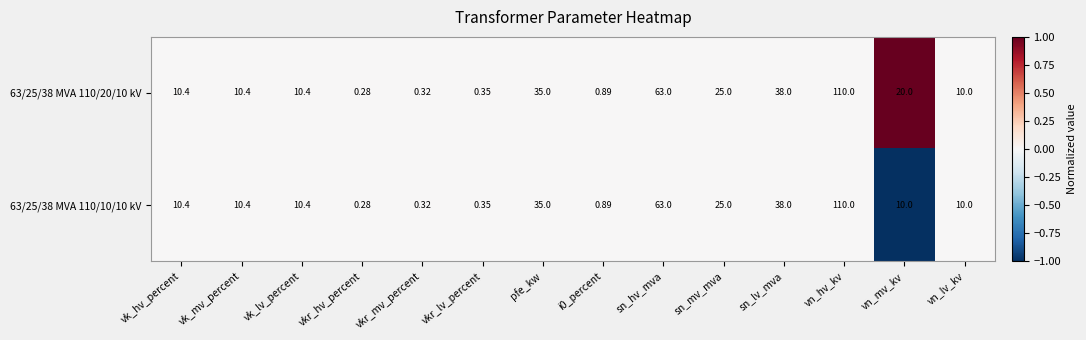

At which category is the sum across all series the highest?

vn_hv_kv